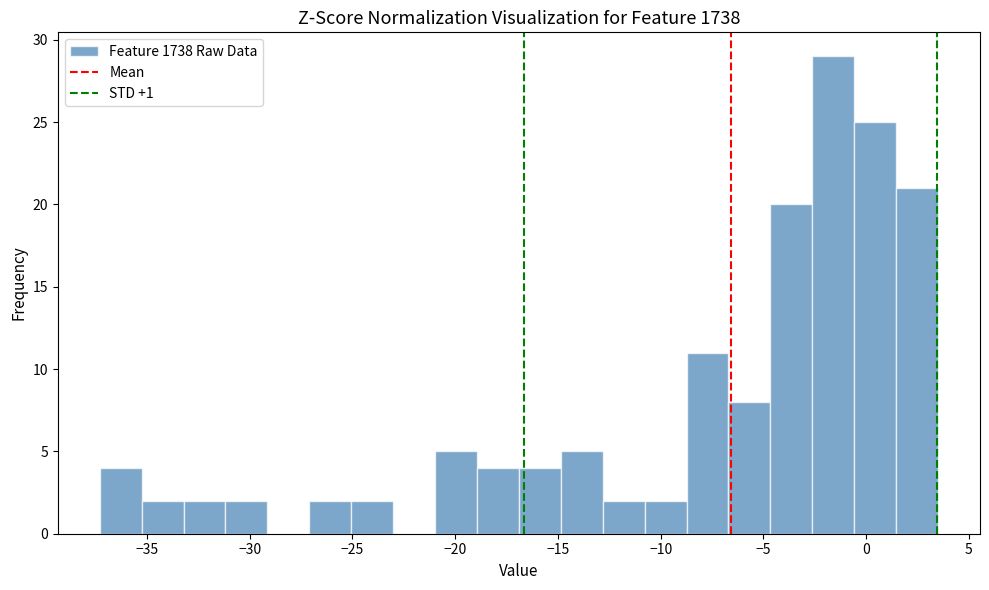

What is the height of the bar covering -11.0 to -8.5 on the x-axis? Neither the bar edges nor the heights are printed on the chart, so give them approximately, as read against the axes.

2